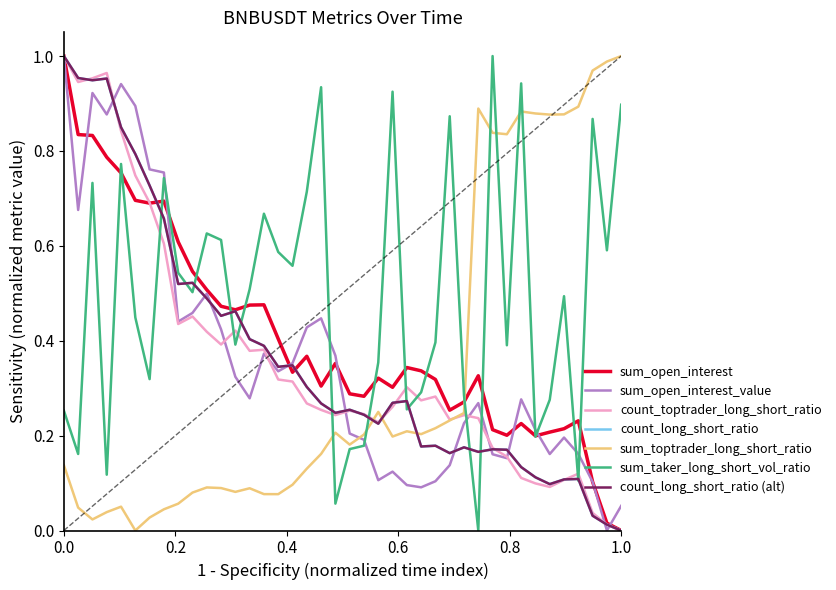

Reading right to left, extract all data points from this chart.

sum_open_interest: 0.0	0.0	0.1	0.2	0.2	0.2	0.2	0.2	0.2	0.2	0.3	0.3	0.3	0.3	0.3	0.3	0.3	0.3	0.3	0.3	0.4	0.3	0.4	0.3	0.4	0.5	0.5	0.5	0.5	0.5	0.5	0.6	0.7	0.7	0.7	0.8	0.8	0.8	0.8	1.0
sum_open_interest_value: 0.1	0.0	0.1	0.2	0.2	0.2	0.2	0.3	0.2	0.2	0.3	0.2	0.1	0.1	0.1	0.1	0.1	0.1	0.2	0.2	0.4	0.4	0.4	0.4	0.3	0.4	0.3	0.3	0.4	0.5	0.5	0.4	0.8	0.8	0.9	0.9	0.9	0.9	0.7	1.0
sum_toptrader_long_short_ratio: 1.0	1.0	1.0	0.9	0.9	0.9	0.9	0.9	0.8	0.8	0.9	0.2	0.2	0.2	0.2	0.2	0.2	0.2	0.2	0.2	0.2	0.2	0.1	0.1	0.1	0.1	0.1	0.1	0.1	0.1	0.1	0.1	0.0	0.0	0.0	0.1	0.0	0.0	0.0	0.1
sum_taker_long_short_vol_ratio: 0.9	0.6	0.9	0.1	0.5	0.3	0.2	0.9	0.4	1.0	0.0	0.3	0.9	0.4	0.3	0.3	0.9	0.4	0.2	0.2	0.1	0.9	0.7	0.6	0.6	0.7	0.5	0.4	0.6	0.6	0.5	0.5	0.7	0.3	0.4	0.8	0.1	0.7	0.2	0.3
count_toptrader_long_short_ratio: 0.0	0.0	0.0	0.1	0.1	0.1	0.1	0.1	0.2	0.2	0.2	0.2	0.2	0.3	0.3	0.3	0.3	0.2	0.2	0.3	0.2	0.3	0.3	0.3	0.3	0.4	0.4	0.4	0.4	0.4	0.5	0.4	0.6	0.7	0.7	0.8	1.0	1.0	0.9	1.0
count_long_short_ratio: 0.0	0.0	0.0	0.1	0.1	0.1	0.1	0.1	0.2	0.2	0.2	0.2	0.2	0.2	0.2	0.3	0.3	0.2	0.2	0.3	0.2	0.3	0.3	0.3	0.3	0.4	0.4	0.5	0.5	0.5	0.5	0.5	0.7	0.7	0.8	0.8	1.0	0.9	1.0	1.0